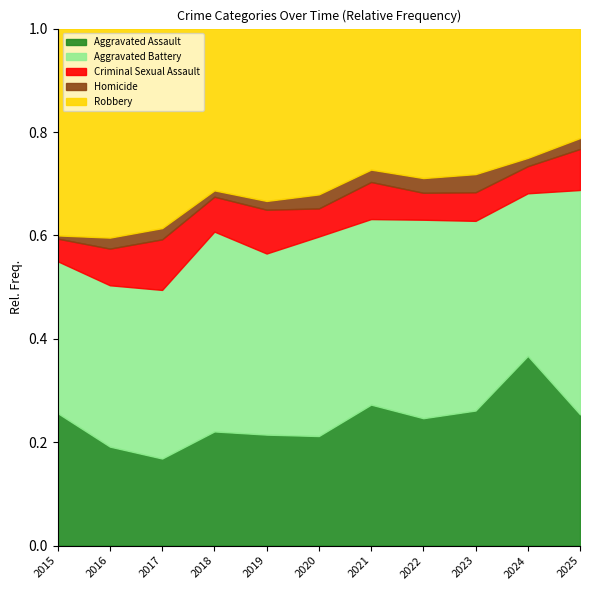

What is the total value across all series at 2023?

1.0